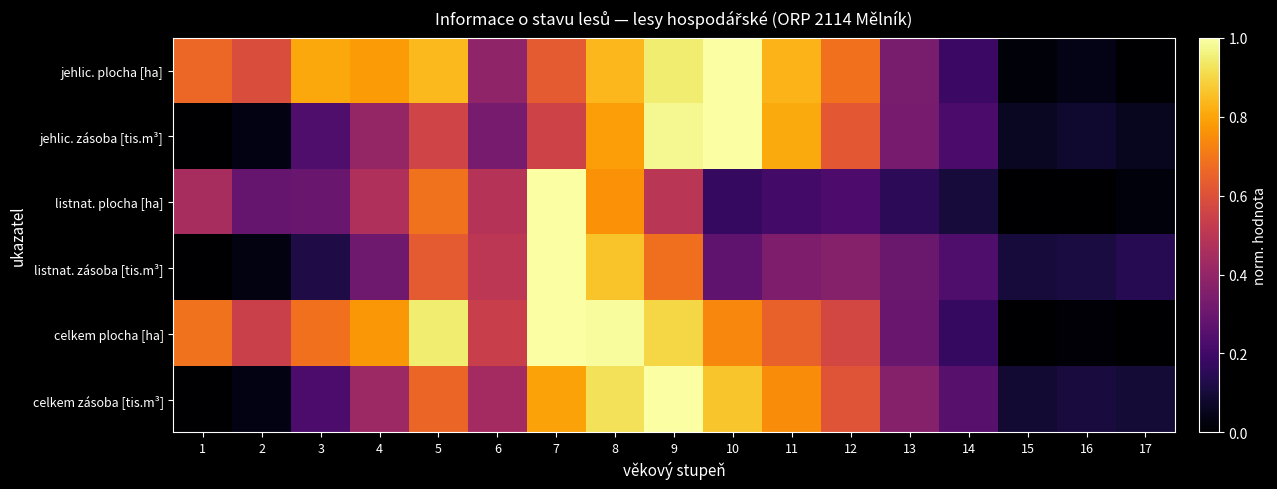

Reading left to right, extract all data points from this chart.

jehlic. plocha [ha]: 1=0.7	2=0.6	3=0.8	4=0.8	5=0.8	6=0.4	7=0.6	8=0.8	9=0.9	10=1.0	11=0.8	12=0.7	13=0.3	14=0.2	15=0.0	16=0.0	17=0.0
jehlic. zásoba [tis.m³]: 1=0.0	2=0.0	3=0.2	4=0.4	5=0.6	6=0.3	7=0.6	8=0.8	9=1.0	10=1.0	11=0.8	12=0.6	13=0.3	14=0.2	15=0.1	16=0.1	17=0.1
listnat. plocha [ha]: 1=0.4	2=0.3	3=0.3	4=0.5	5=0.7	6=0.5	7=1.0	8=0.8	9=0.5	10=0.2	11=0.2	12=0.2	13=0.2	14=0.1	15=0.0	16=0.0	17=0.0
listnat. zásoba [tis.m³]: 1=0.0	2=0.0	3=0.1	4=0.3	5=0.6	6=0.5	7=1.0	8=0.9	9=0.7	10=0.3	11=0.3	12=0.4	13=0.3	14=0.2	15=0.1	16=0.1	17=0.1
celkem plocha [ha]: 1=0.7	2=0.5	3=0.7	4=0.8	5=0.9	6=0.5	7=1.0	8=1.0	9=0.9	10=0.7	11=0.6	12=0.6	13=0.3	14=0.2	15=0.0	16=0.0	17=0.0
celkem zásoba [tis.m³]: 1=0.0	2=0.0	3=0.2	4=0.4	5=0.7	6=0.4	7=0.8	8=0.9	9=1.0	10=0.9	11=0.7	12=0.6	13=0.4	14=0.3	15=0.1	16=0.1	17=0.1